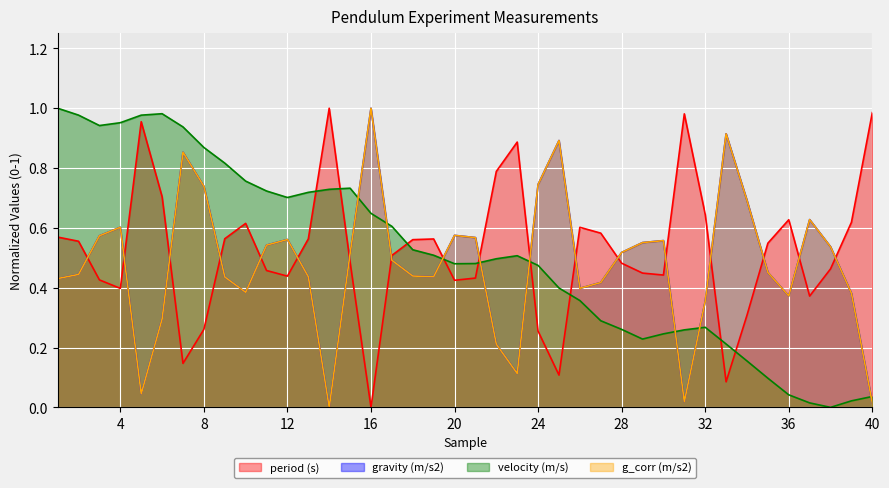

Rank the series by their maximum value, from lowest to highest.

period (s), gravity (m/s2), velocity (m/s), g_corr (m/s2)